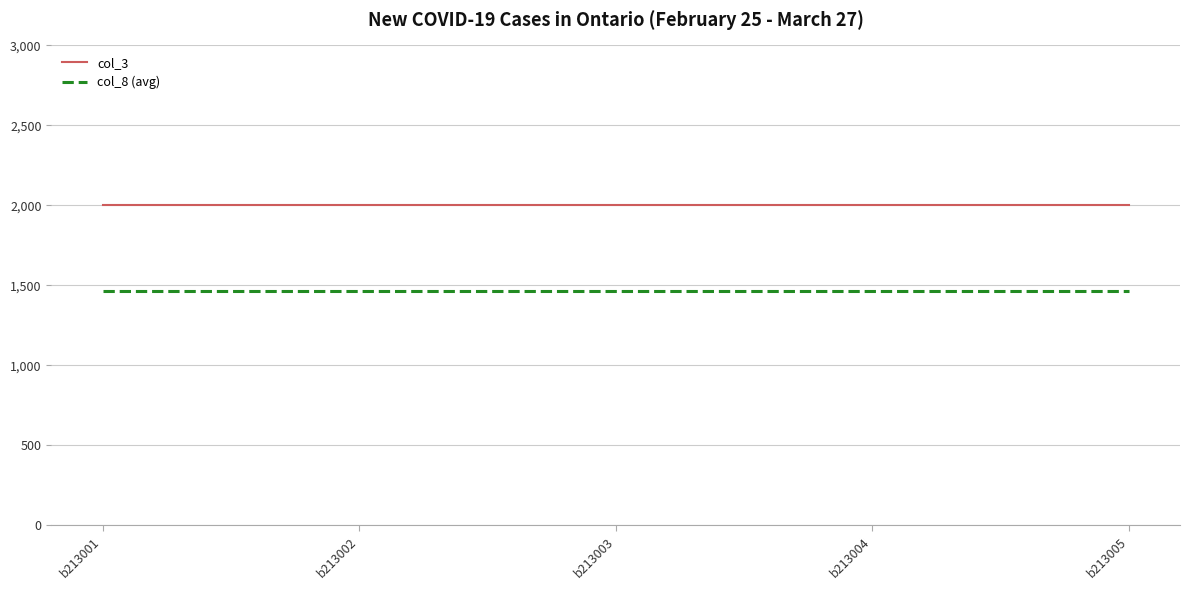

What is the spread (max minus min) of values at b213003?

533.3